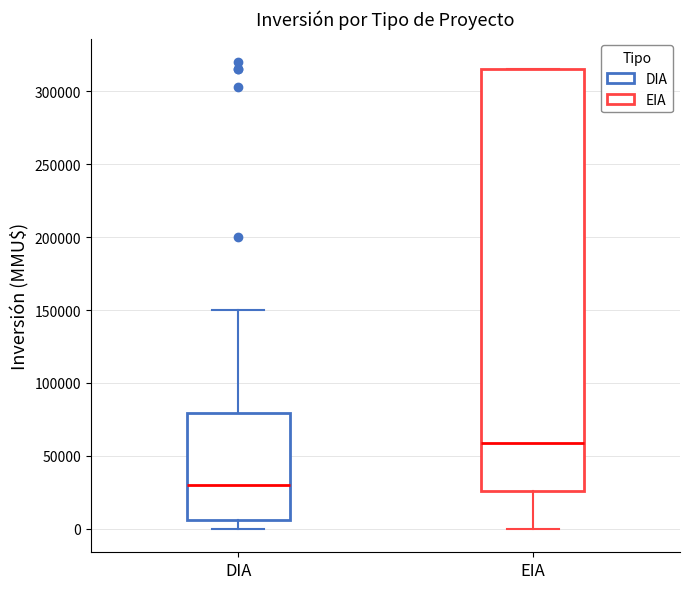

Comparing the boxes themselves (not the whiskers), which one is the tallest?

EIA